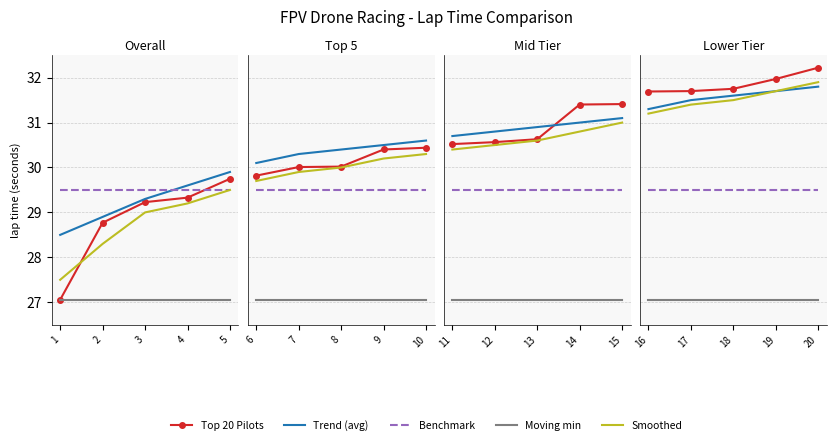

Count the number of categories in the chart.

5